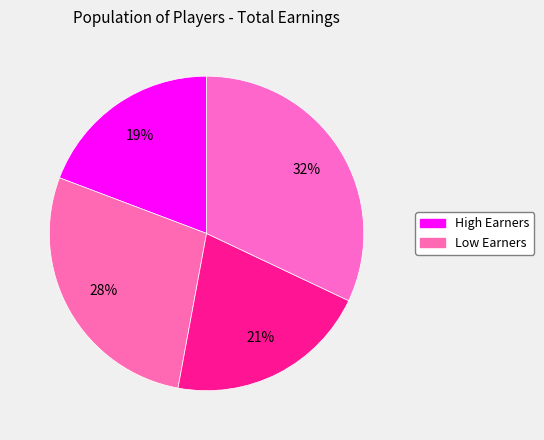

To the nearest percent, what is the average slice percentage?

25%